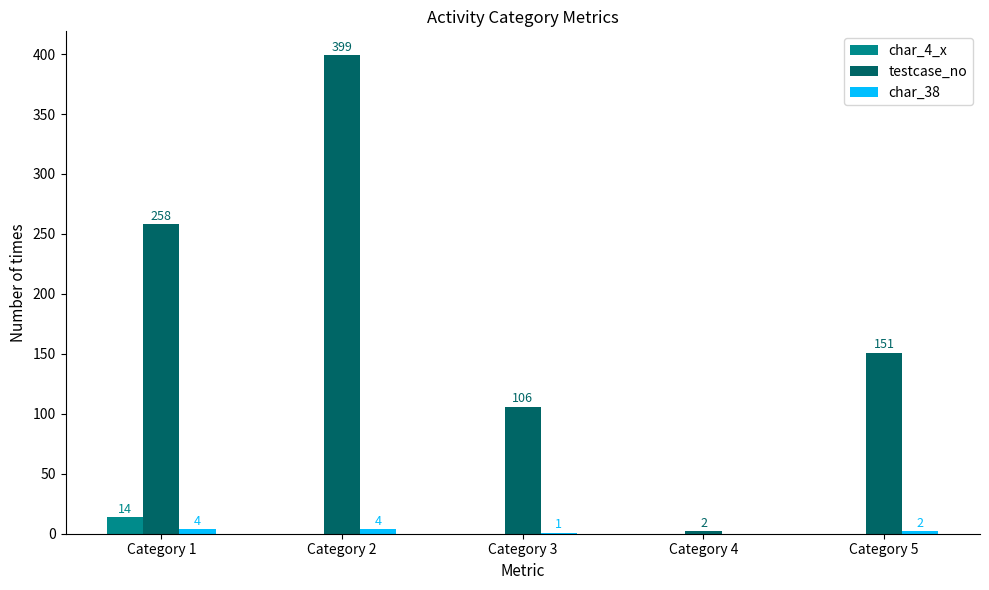

Which category has the highest value in the char_4_x series?

Category 1